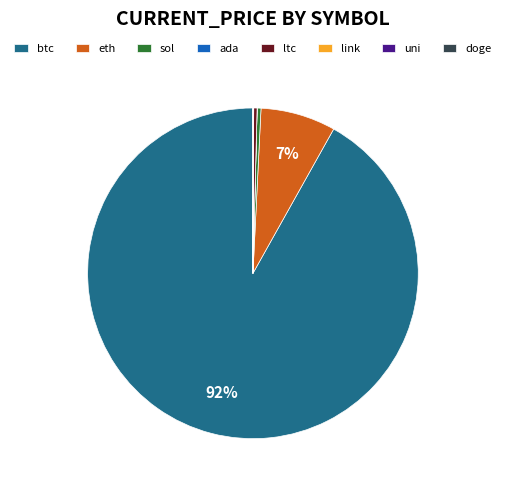

Which category has the biggest portion of the pie?

btc